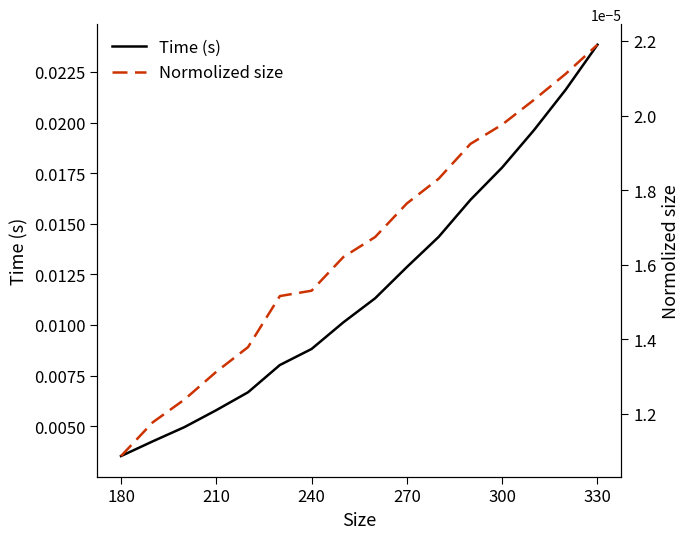

At which label does Time (s) reach its minimum?

180